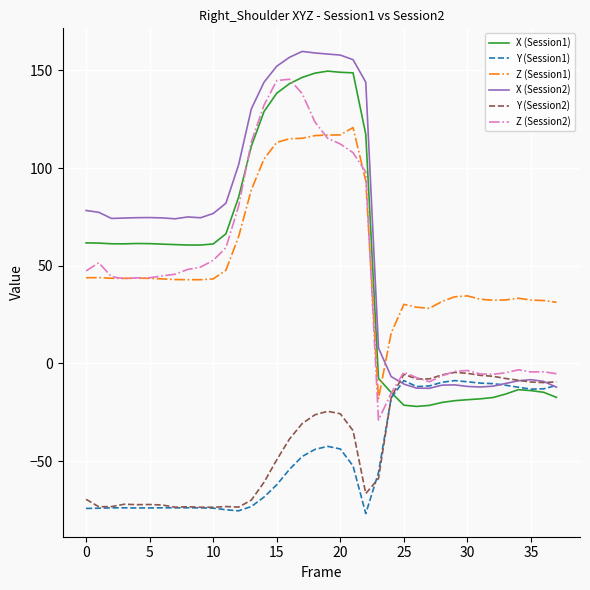

In Y (Session1), how many points are lower than both neighbors (excluding endpoints)?

6